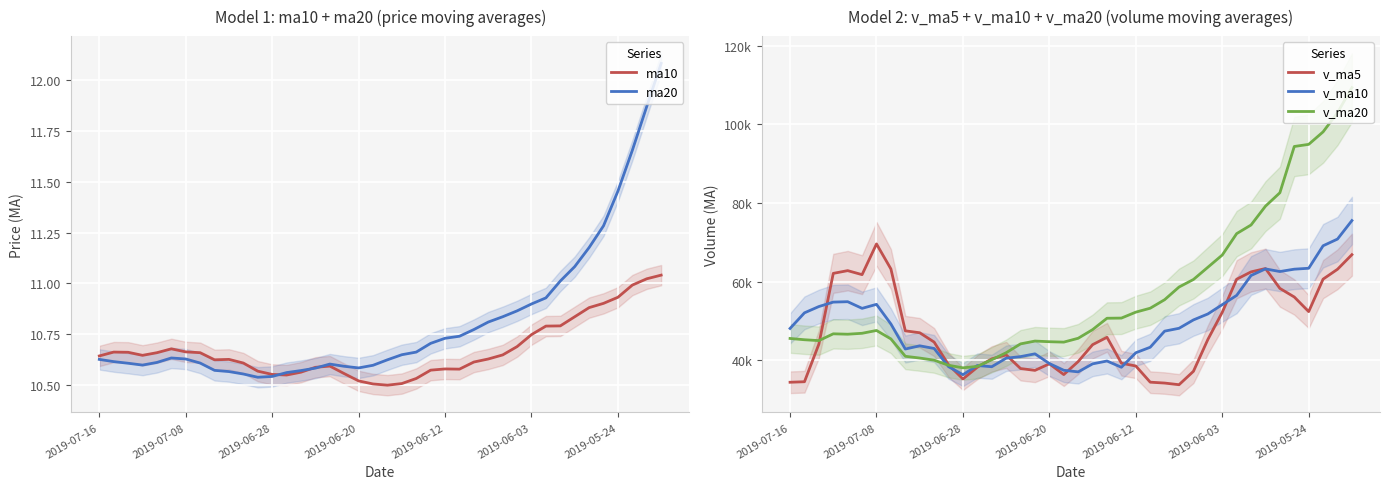

What is the difference between the highest and lowest values at 8?

47471.1